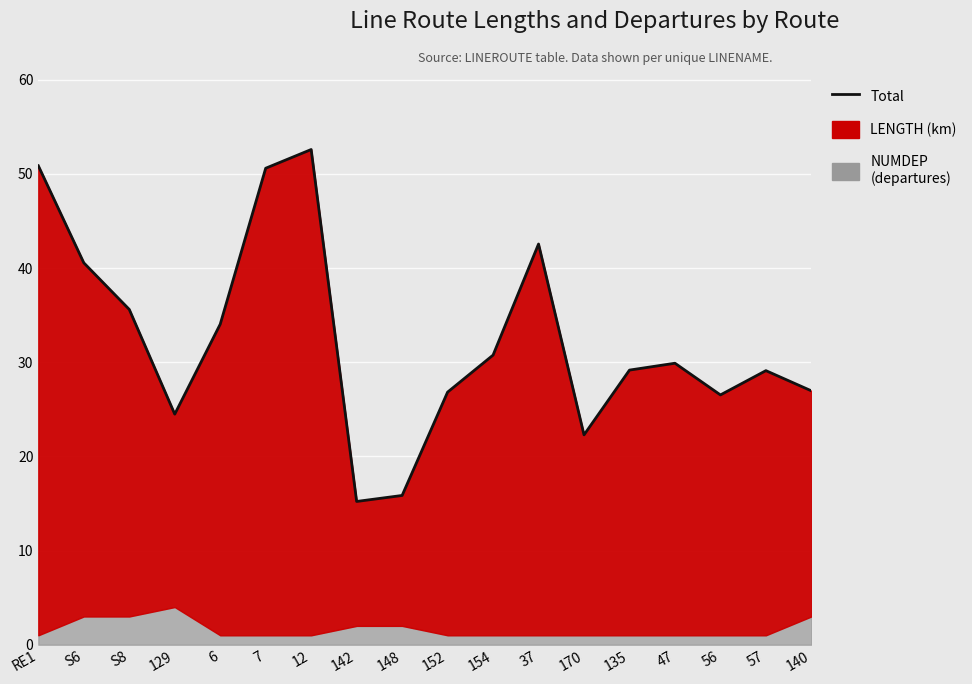

At which label is the value closest to 33?

6